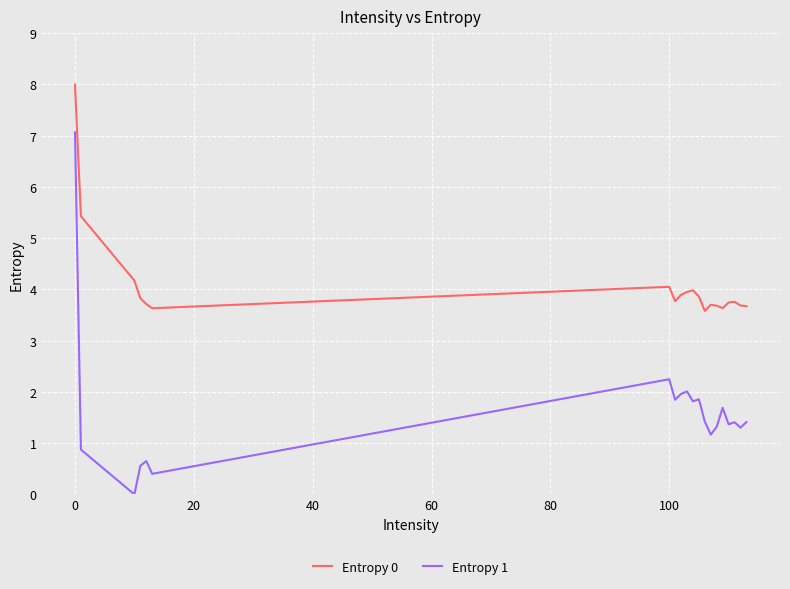

Is this an area chart (filled region under the line)?

No